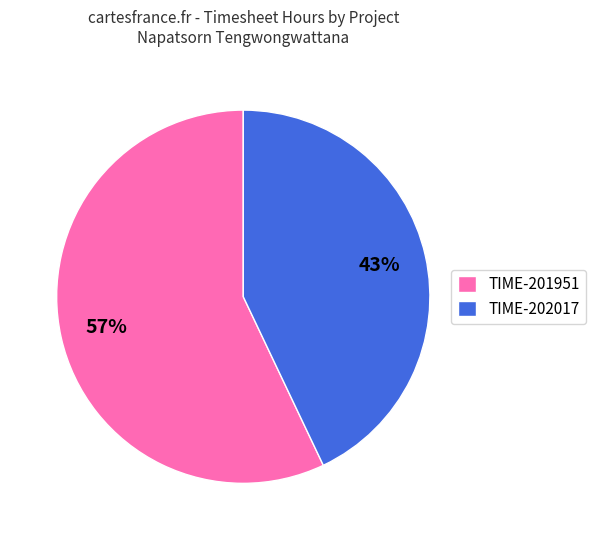

Rank the categories by value from lowest to highest.

TIME-202017, TIME-201951